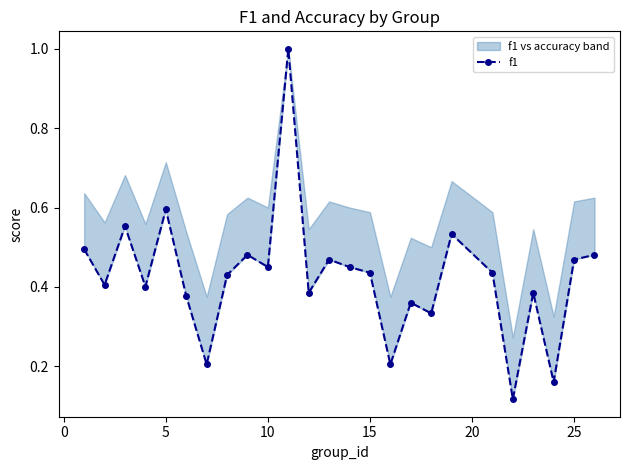

Reading left to right, extract all data points from this chart.

0.5	0.4	0.6	0.4	0.6	0.4	0.2	0.4	0.5	0.5	1.0	0.4	0.5	0.5	0.4	0.2	0.4	0.3	0.5	0.4	0.1	0.4	0.2	0.5	0.5